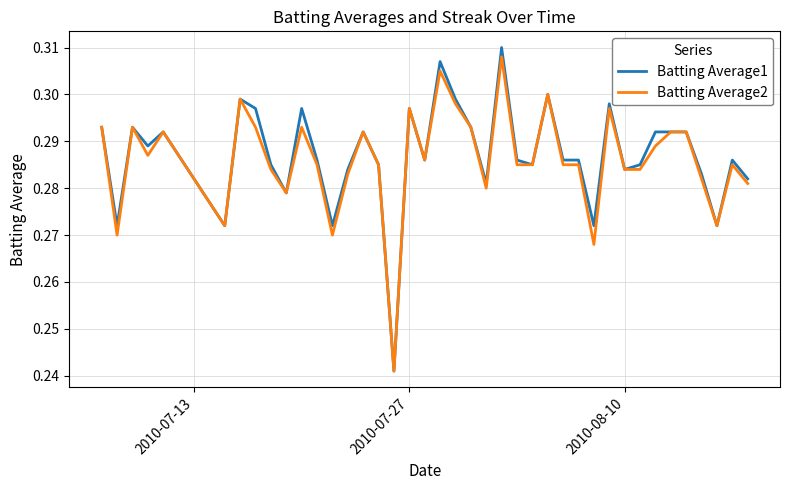

True or false: Batting Average1 has more than 1 interior local peaks.

True